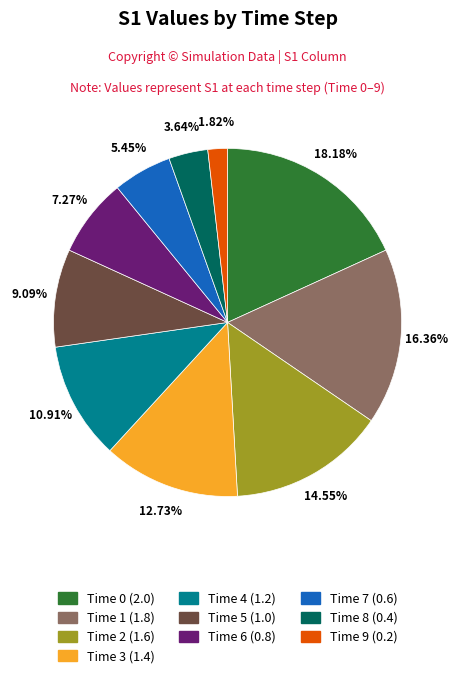

Between Time 2 and Time 6, which is larger?

Time 2